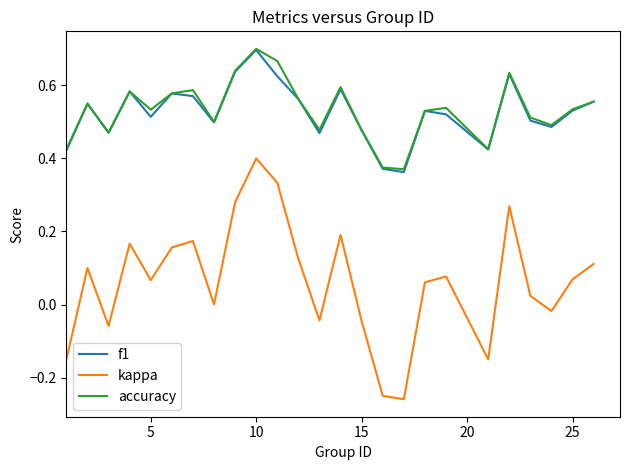

True or false: kappa and accuracy intersect in this chart.

False